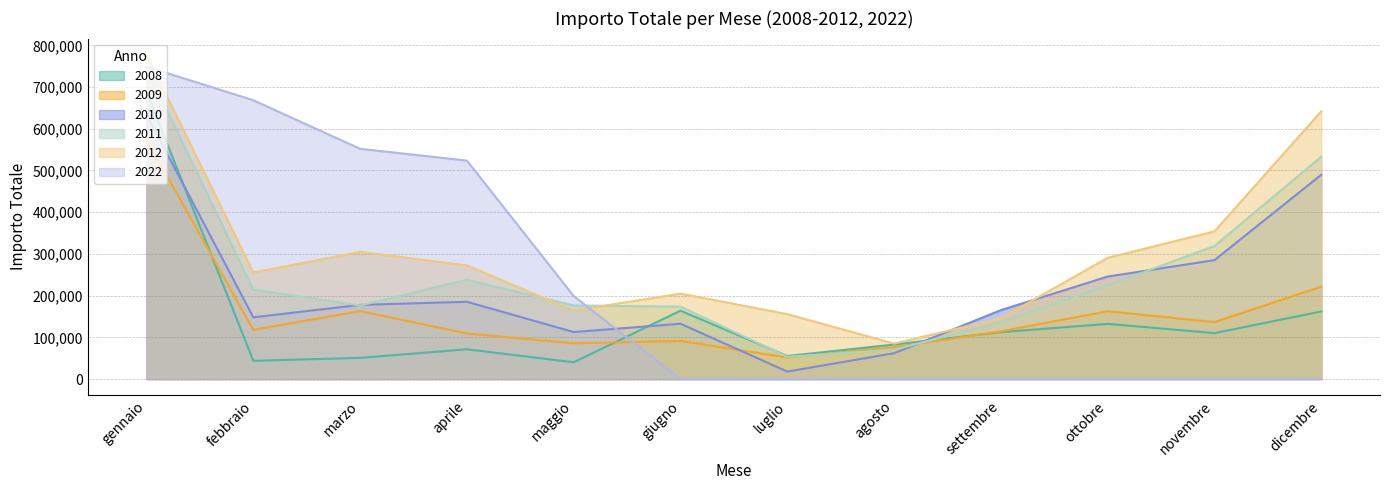

Reading right to left, list all the values displayed in this chart.

2008: 161947	110050	132230	112338	82631	55072	163875	40113	71214	50708	43611	689169
2009: 221279	136455	162449	114350	76162	51562	91368	85682	109220	162821	117874	574489
2010: 489729	285025	245655	165129	61883	17850	132515	112563	185171	177676	147901	633789
2011: 533025	318954	224483	136293	70379	53175	173530	176407	238098	176318	214434	746541
2012: 641937	354108	290489	145688	84894	155640	204660	164182	272405	304995	255289	777398
2022: 0	0	0	0	0	0	0	198902	523679	551981	668400	749002